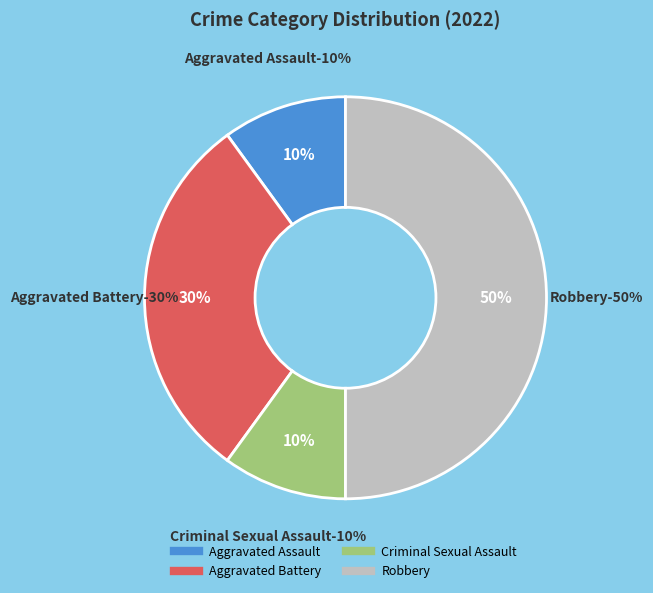

To the nearest percent, what percentage of the pie is Aggravated Assault?

10%